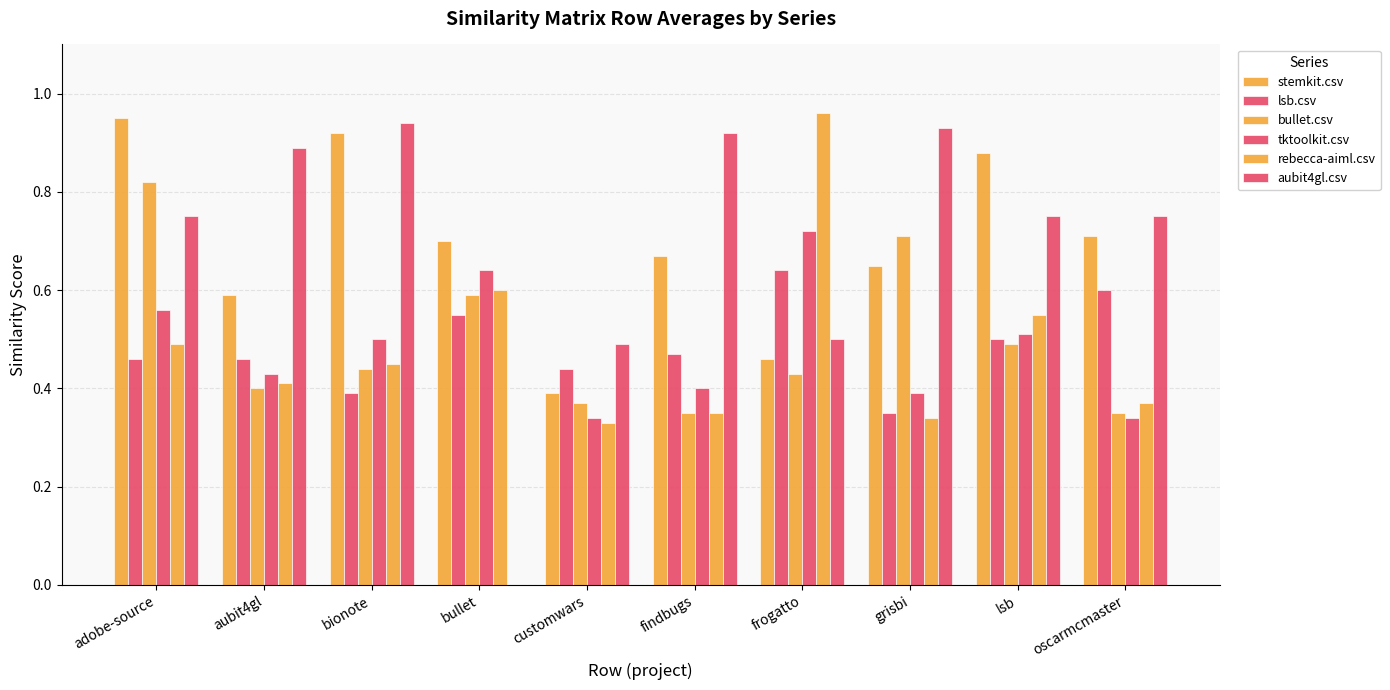

What is the average value of the stemkit.csv series?

0.7